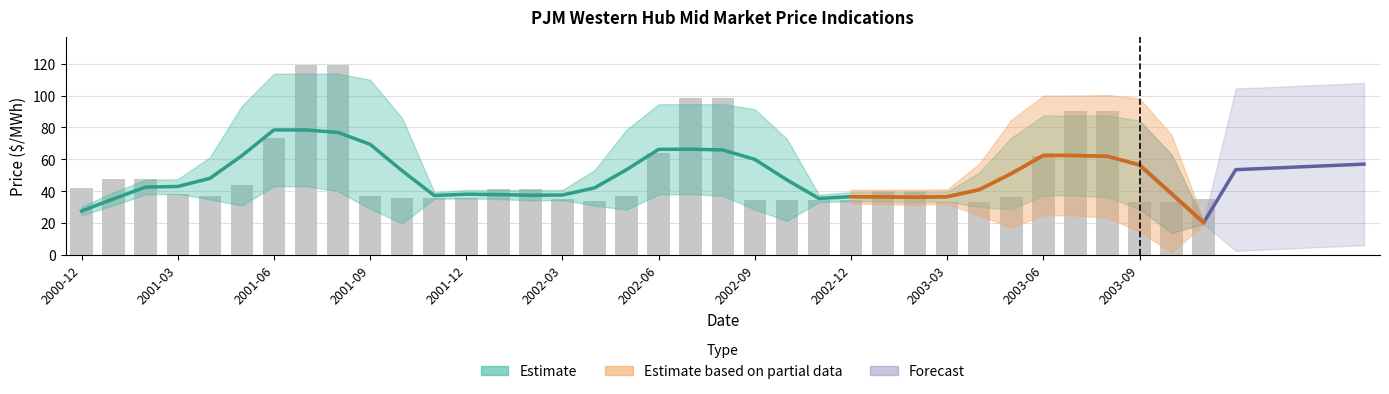

Rank the categories by value from lowest to highest.

2003-09, 2003-04, 2003-10, 2003-03, 2002-04, 2002-10, 2002-11, 2002-12, 2002-09, 2002-03, 2003-11, 2001-10, 2001-11, 2001-12, 2003-05, 2002-05, 2001-04, 2001-09, 2001-03, 2003-01, 2003-02, 2002-01, 2002-02, 2000-12, 2001-05, 2001-01, 2001-02, 2003-06, 2002-06, 2001-06, 2003-07, 2003-08, 2002-07, 2002-08, 2001-07, 2001-08